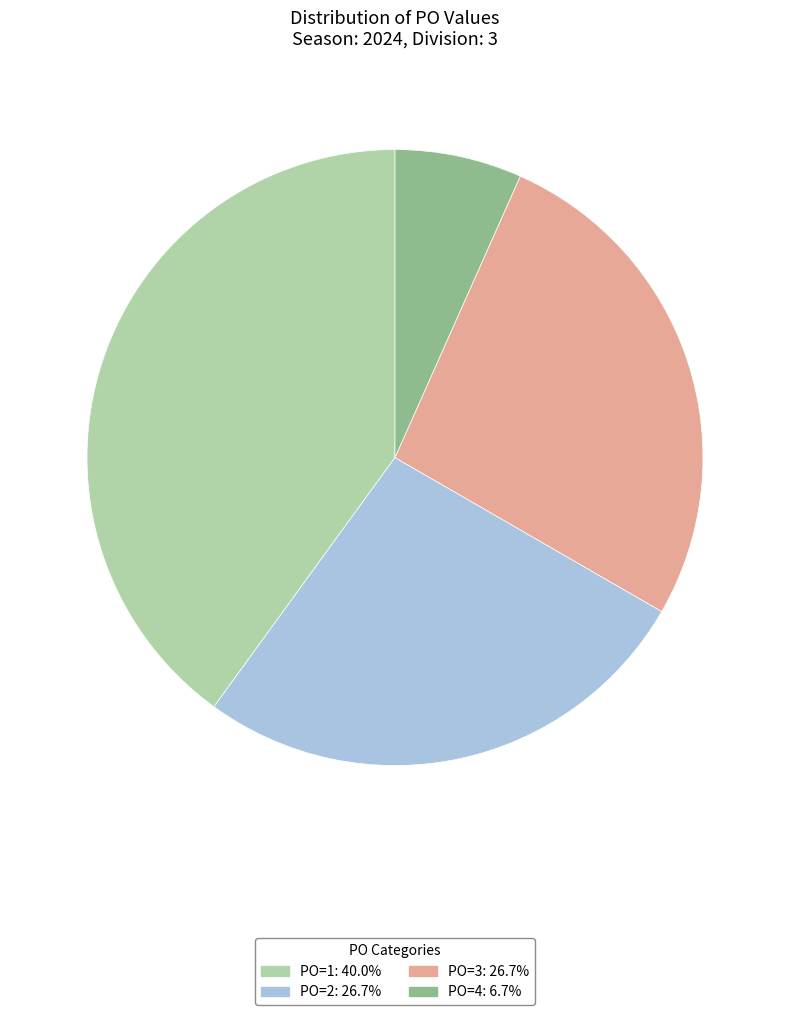

Which slice is the smallest?

PO=4